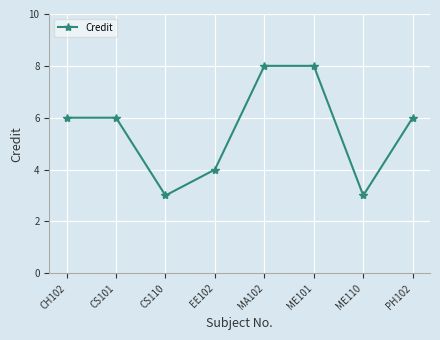

What position from the right is PH102?

1